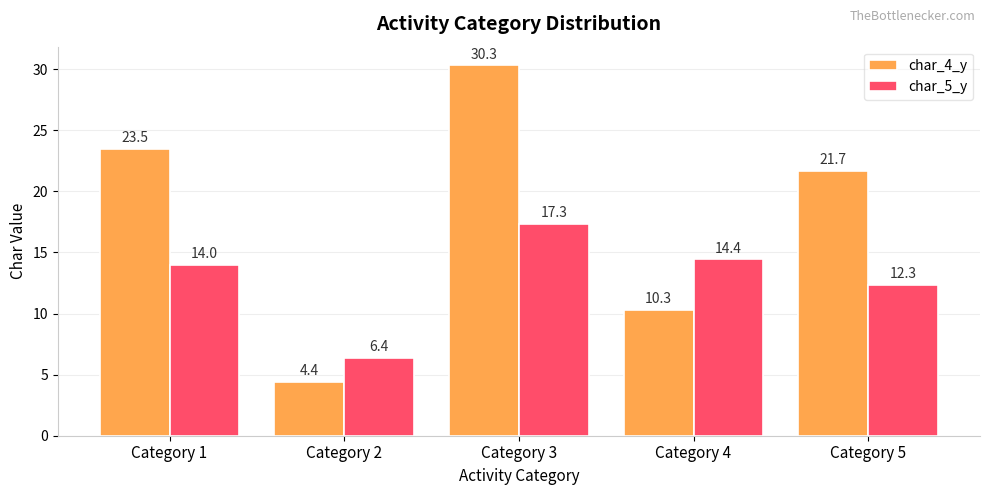

Does the chart contain stacked bars?

No